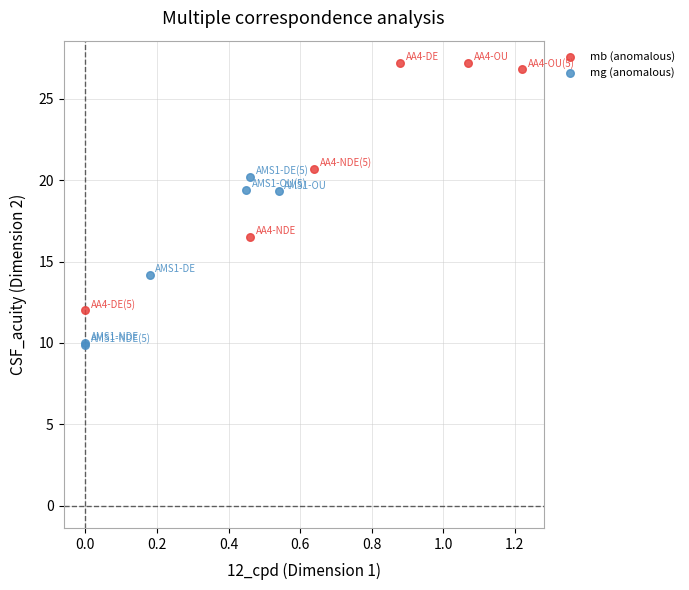

What are all the series names shown in the legend?

mb (anomalous), mg (anomalous)